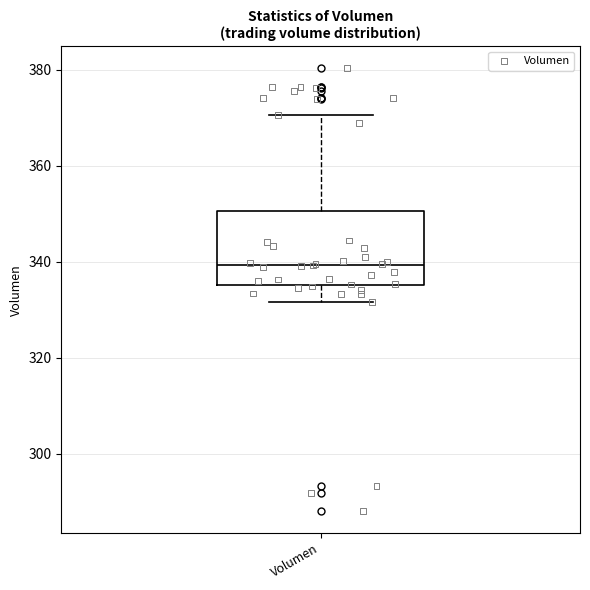

Where does the upper whisker of the box for Volumen end on the y-axis? The values are not printed on the chart, so give them approximately, as read against the axis.

370